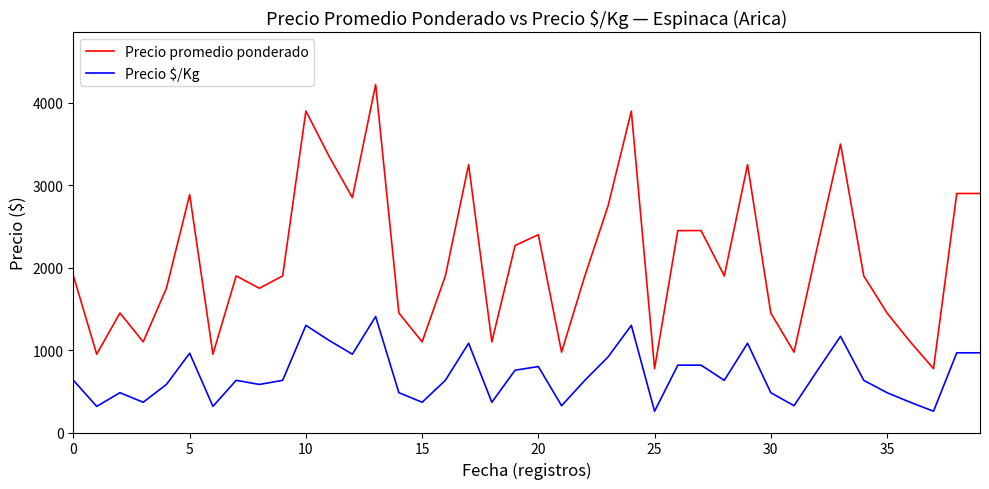

What is the highest value of the Precio $/Kg series?

1407